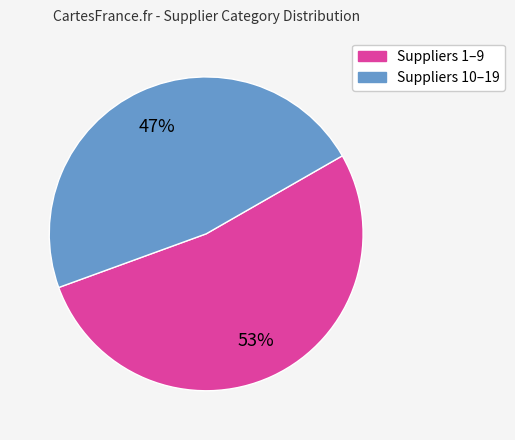

Is there a majority slice in this chart?

Yes